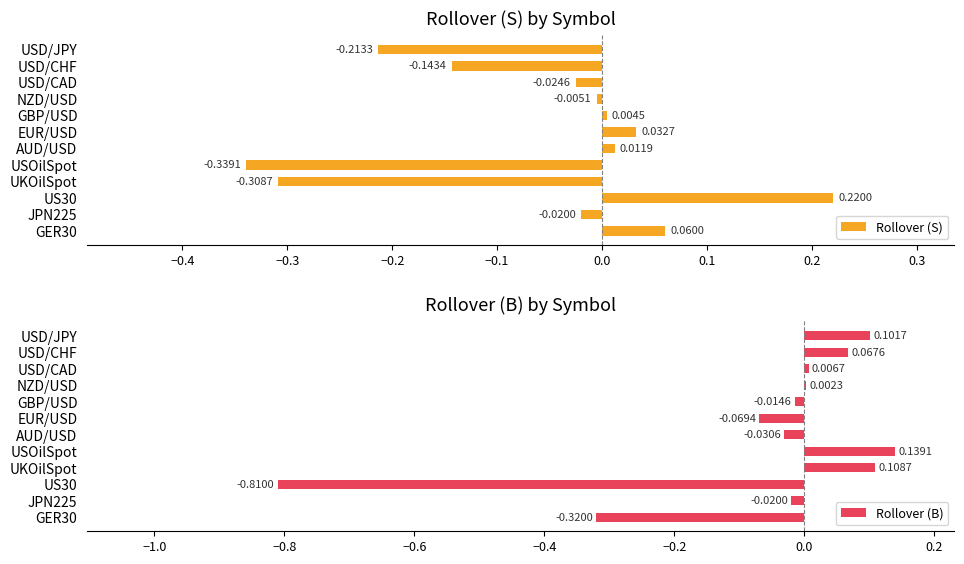

Reading left to right, what are all the values shown in this chart?

Rollover (S): 0.1	-0.0	0.2	-0.3	-0.3	0.0	0.0	0.0	-0.0	-0.0	-0.1	-0.2
Rollover (B): -0.3	-0.0	-0.8	0.1	0.1	-0.0	-0.1	-0.0	0.0	0.0	0.1	0.1